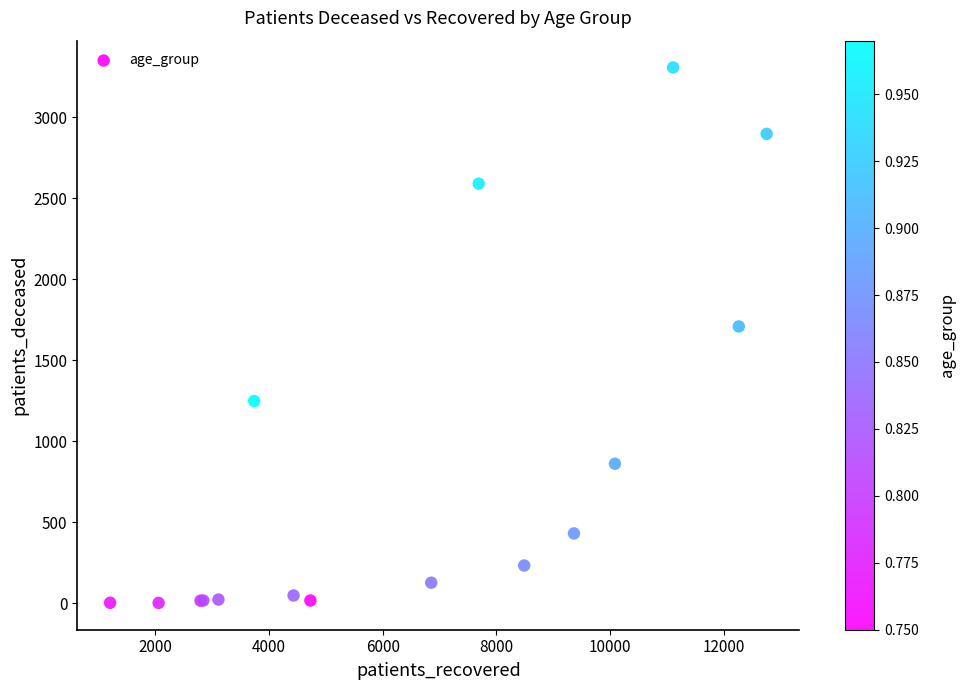

What Y value in the scatter plot is closest to 1655?

1709